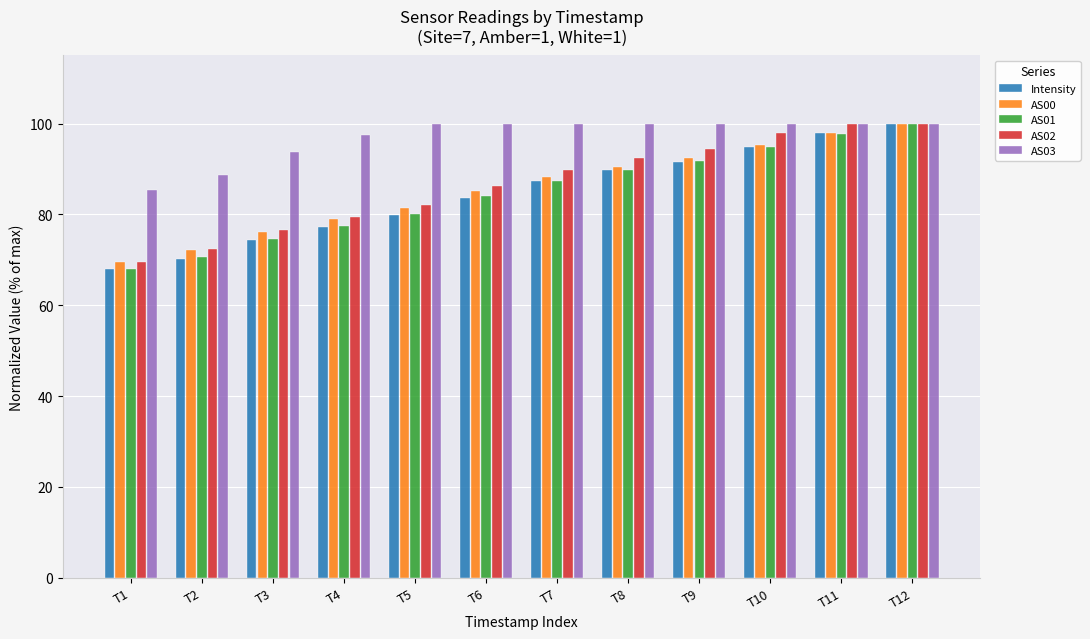

At which label is AS01 closest to 83?

T6